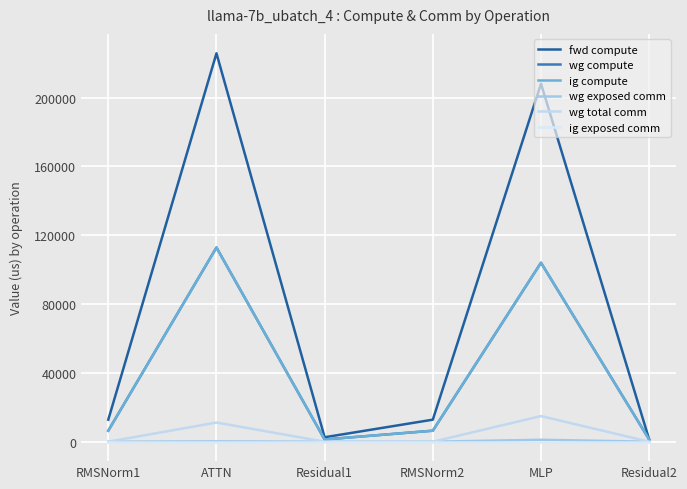

Does the chart display data point markers on the line(s)?

No